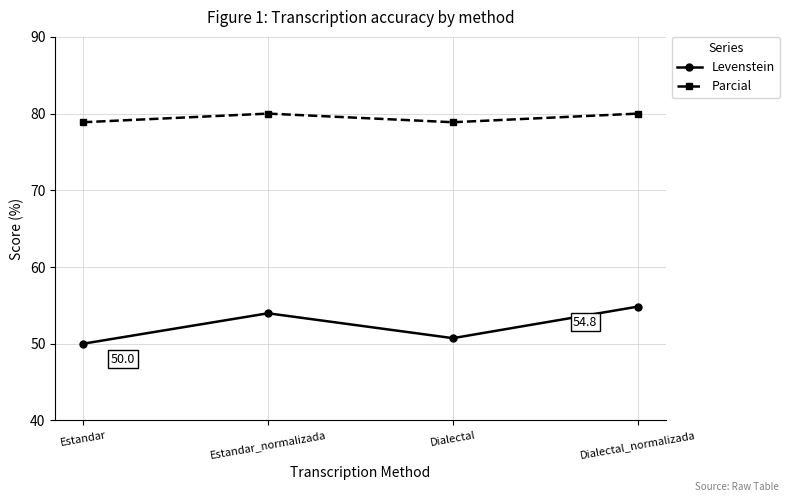

Reading right to left, extract all data points from this chart.

Levenstein: 54.8	50.7	54.0	50.0
Parcial: 80.0	78.9	80.0	78.9